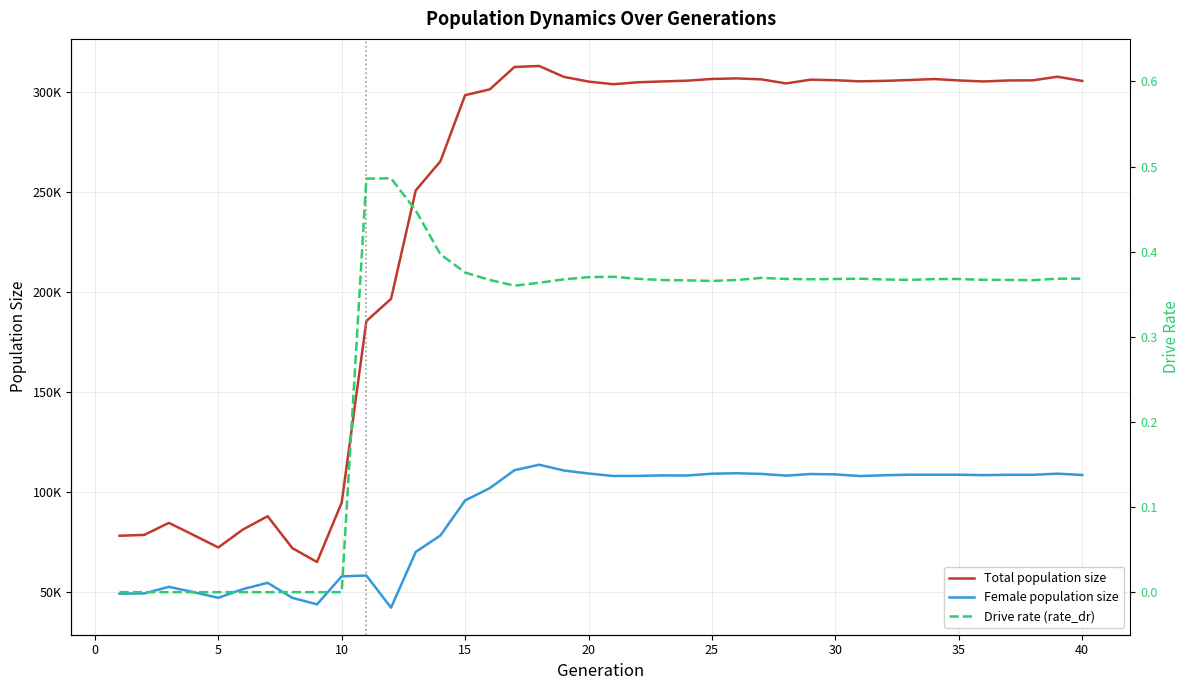

True or false: Female population size and Total population size cross at least once.

False